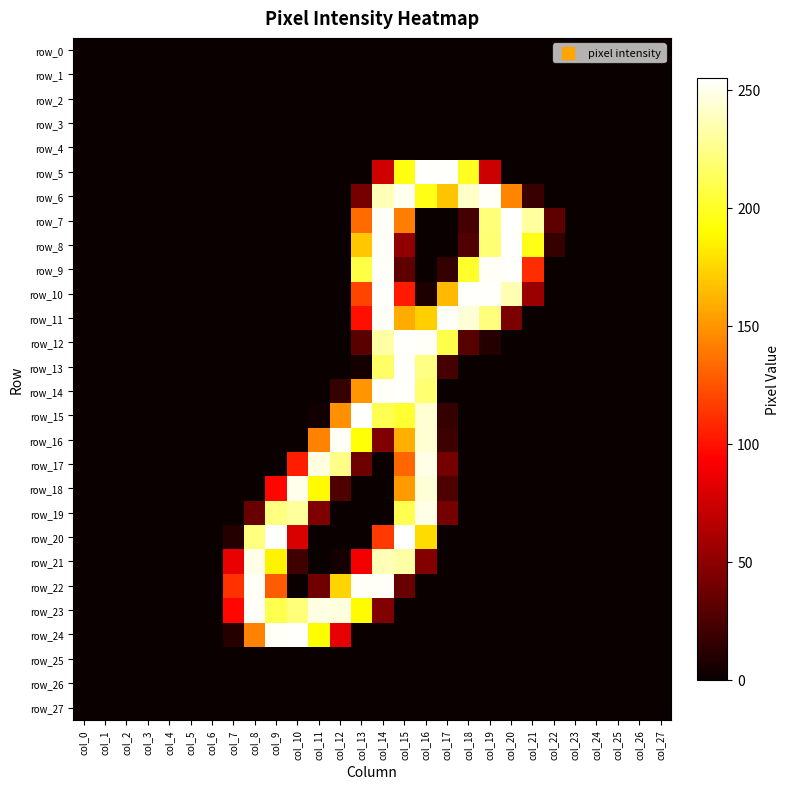

Which label corresponds to the smallest value in the chart?

col_0